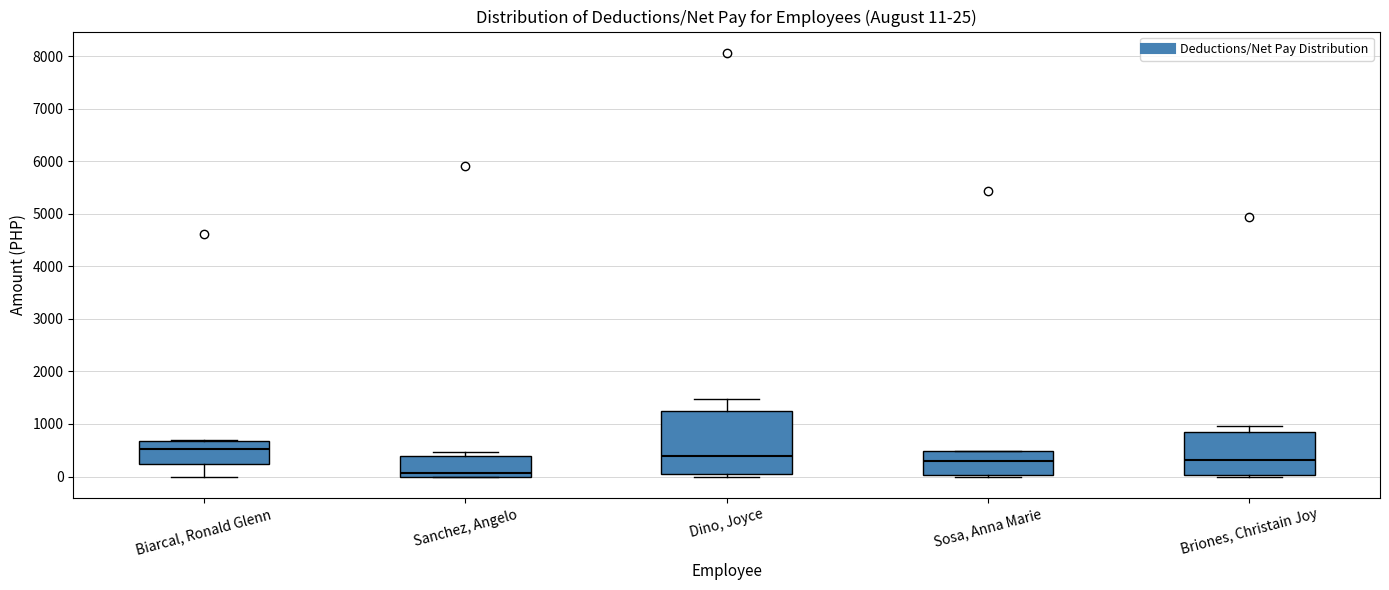

Which box has the highest median line?

Biarcal, Ronald Glenn